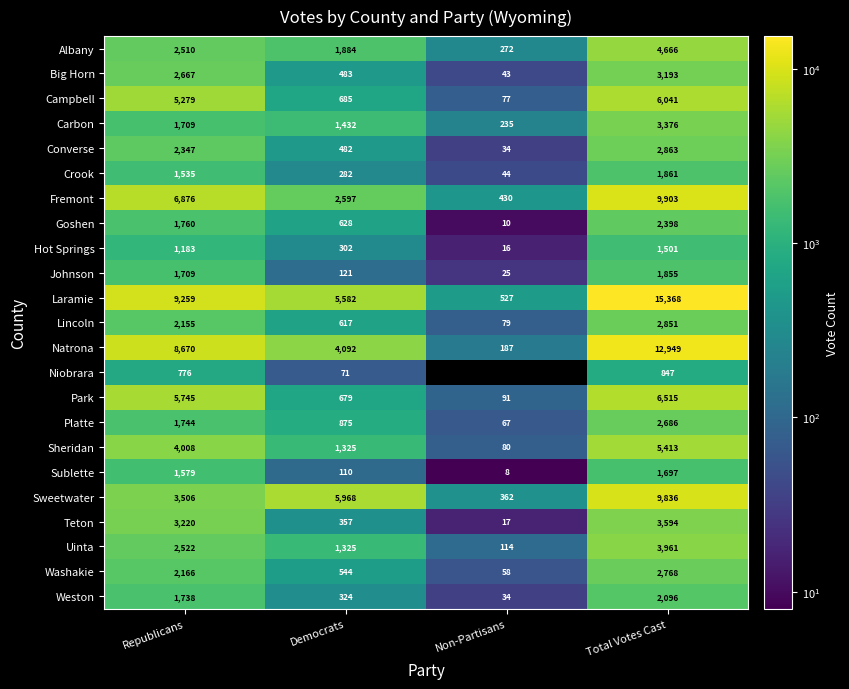

What is the maximum value for Teton?

3594